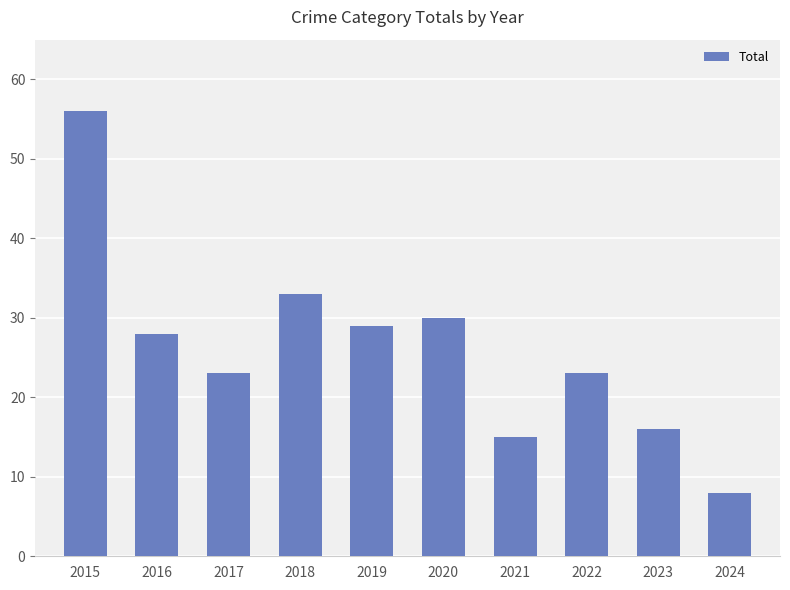

What is the value of the 5th bar from the left?

29